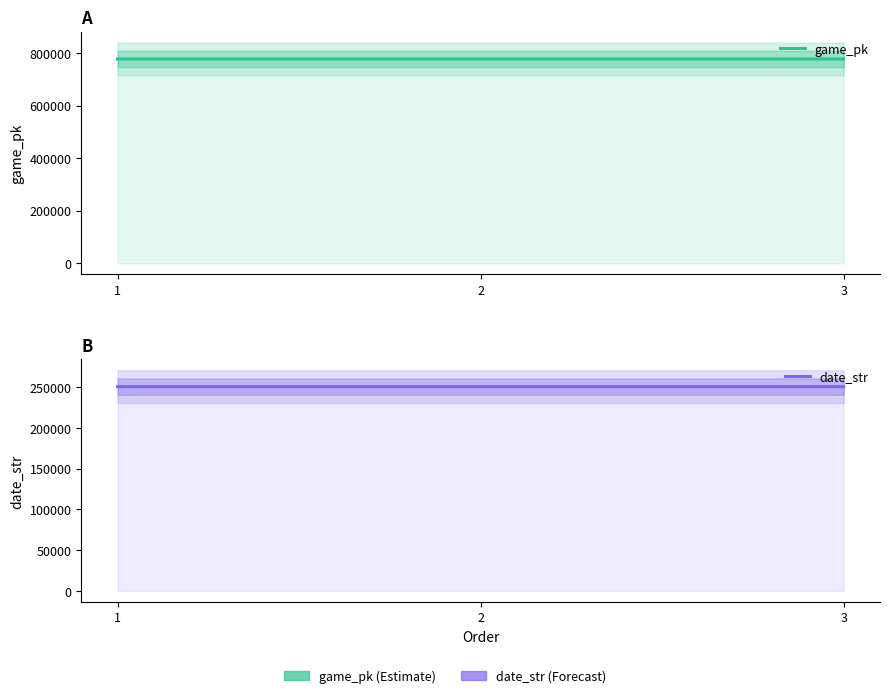

True or false: date_str has a value of 118549 at 2.

False